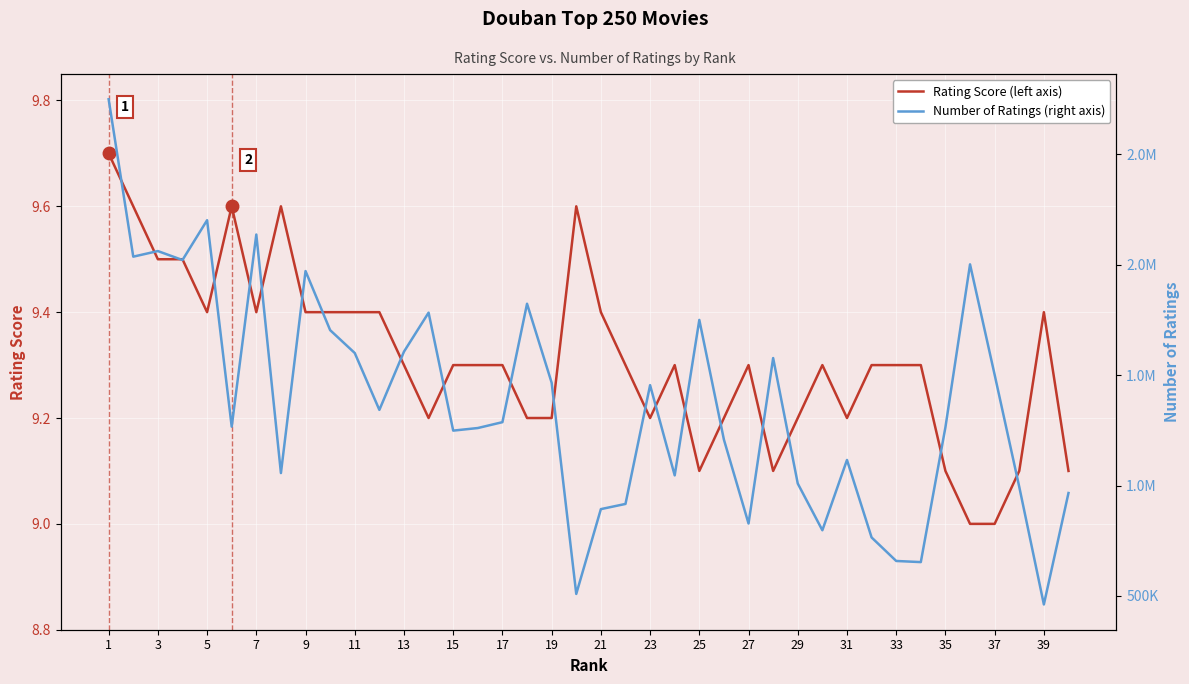

True or false: Rating Score (left axis) and Number of Ratings (right axis) cross at least once.

False